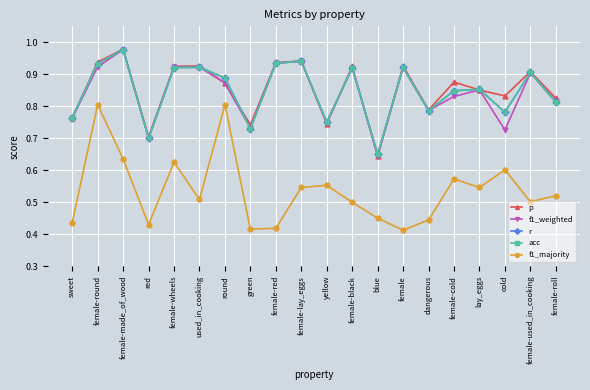

At which label does p reach its peak?

female-made_of_wood